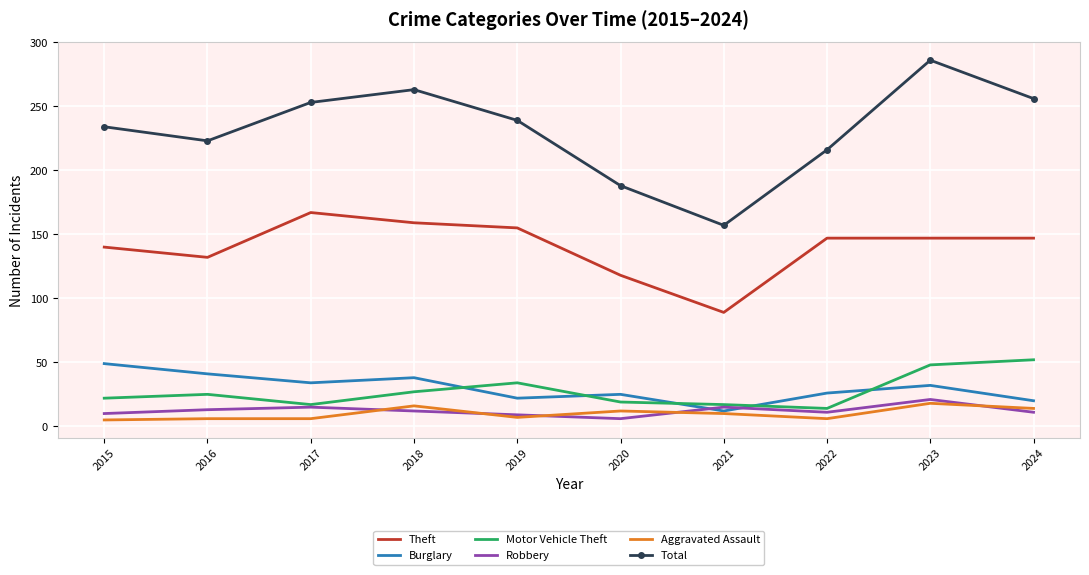

The Aggravated Assault series shows 6 at 2017. True or false?

True